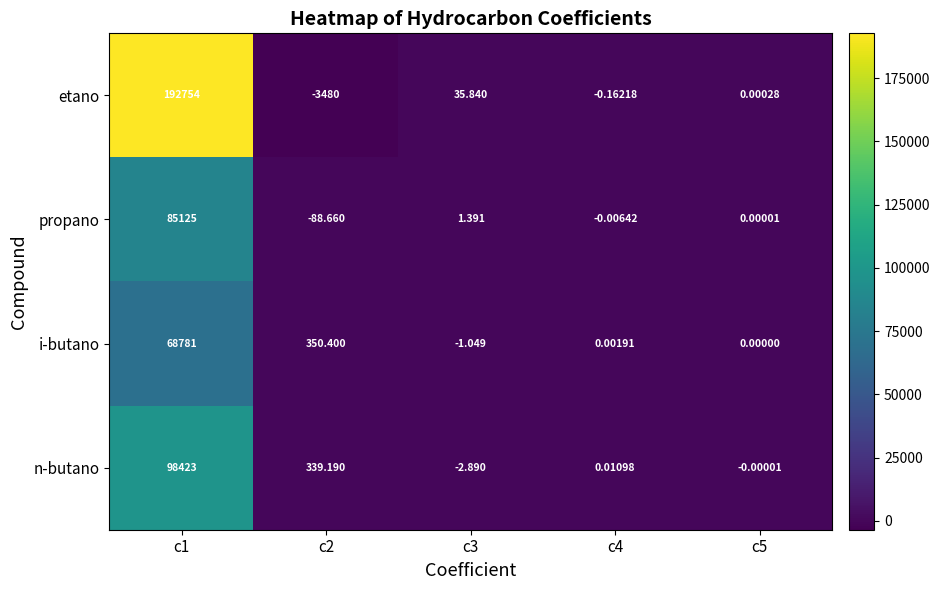

Which series has the largest total across all categories?

etano